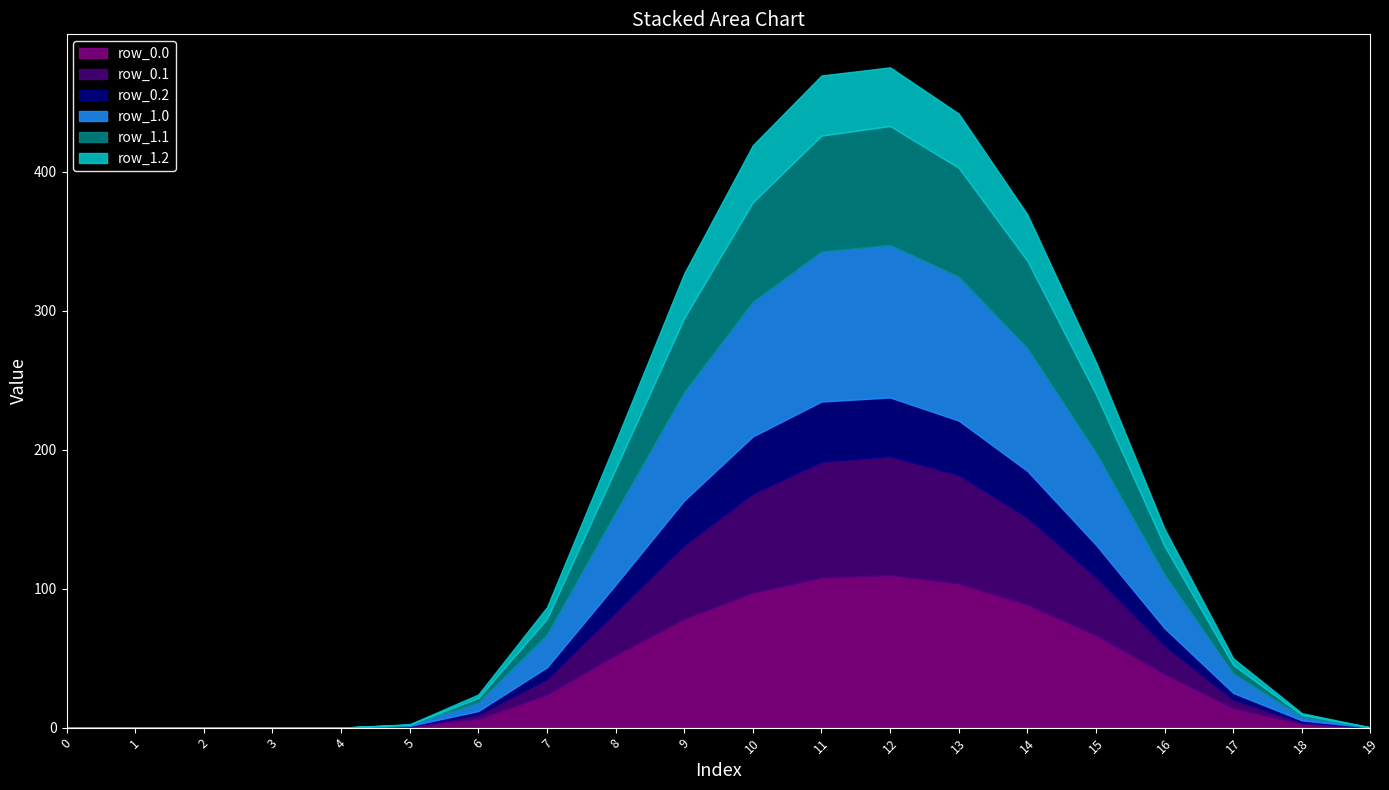

Rank the series at 15 from lowest to highest value.

row_0.2, row_1.2, row_0.1, row_1.1, row_0.0, row_1.0